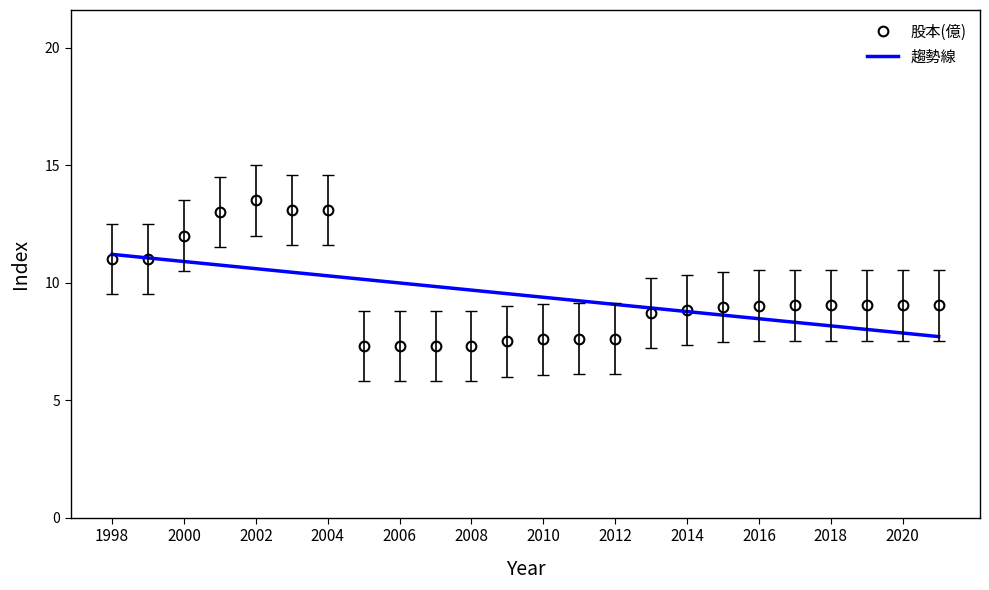

Reading right to left, list all the values displayed in this chart.

股本(億): 9.0	9.0	9.0	9.0	9.0	9.0	9.0	8.8	8.7	7.6	7.6	7.6	7.5	7.3	7.3	7.3	7.3	13.1	13.1	13.5	13.0	12.0	11.0	11.0
趨勢線: 7.7	7.9	8.0	8.2	8.3	8.5	8.6	8.8	8.9	9.1	9.2	9.4	9.5	9.7	9.8	10.0	10.1	10.3	10.4	10.6	10.7	10.9	11.1	11.2